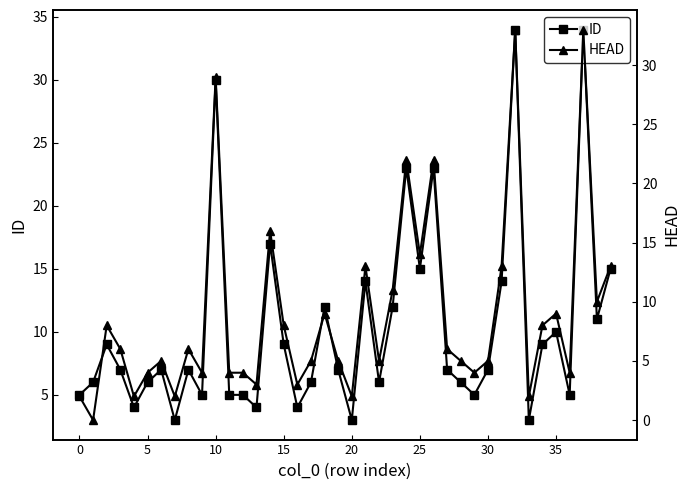

True or false: HEAD and ID intersect in this chart.

False